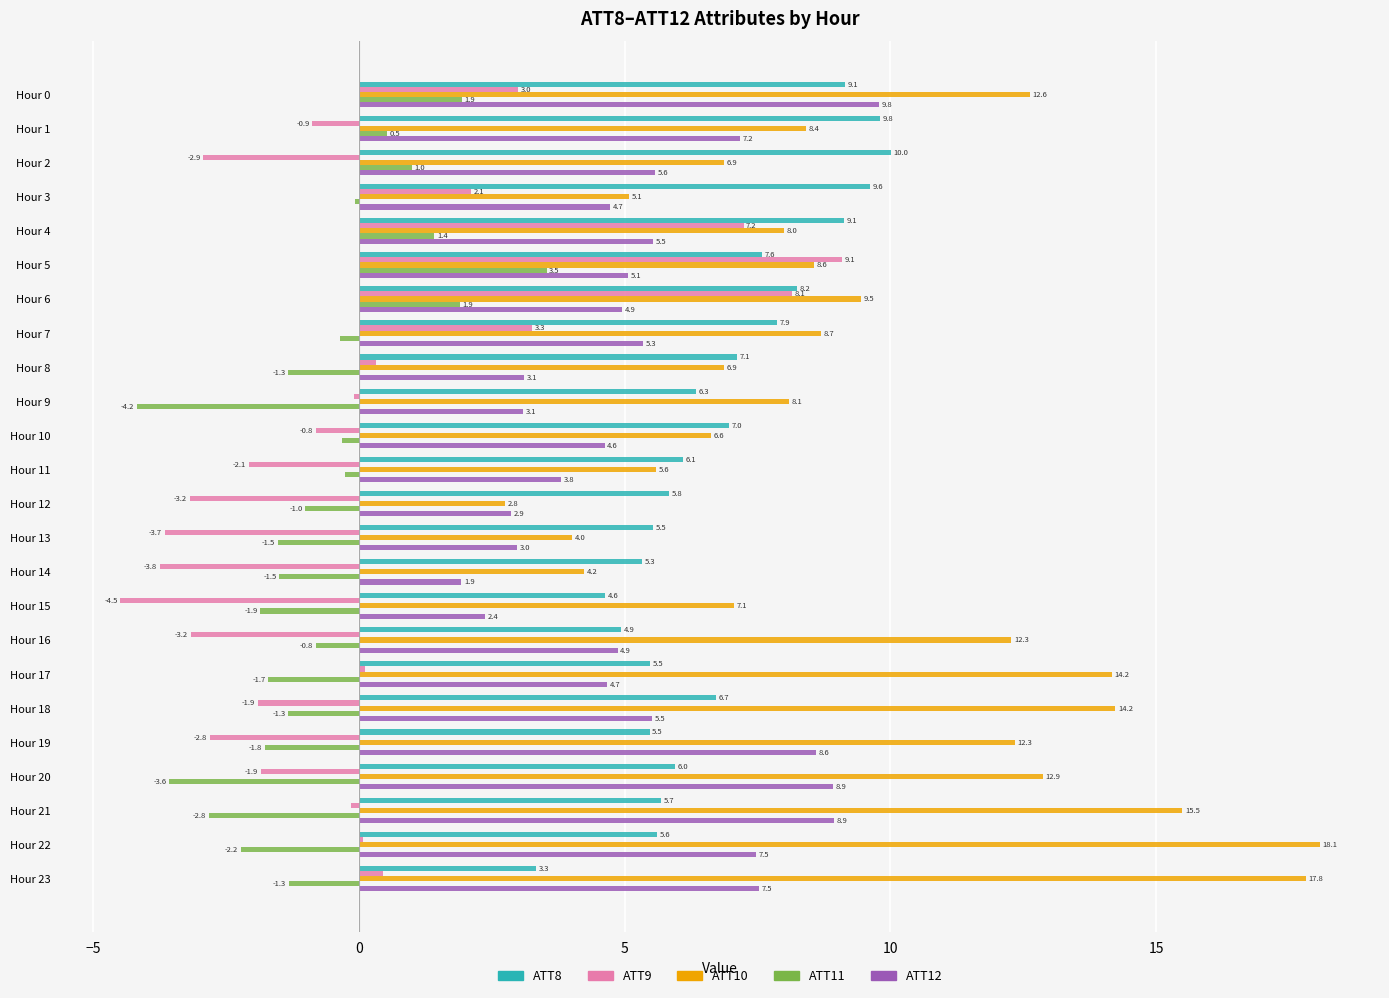

What are all the series names shown in the legend?

ATT8, ATT9, ATT10, ATT11, ATT12